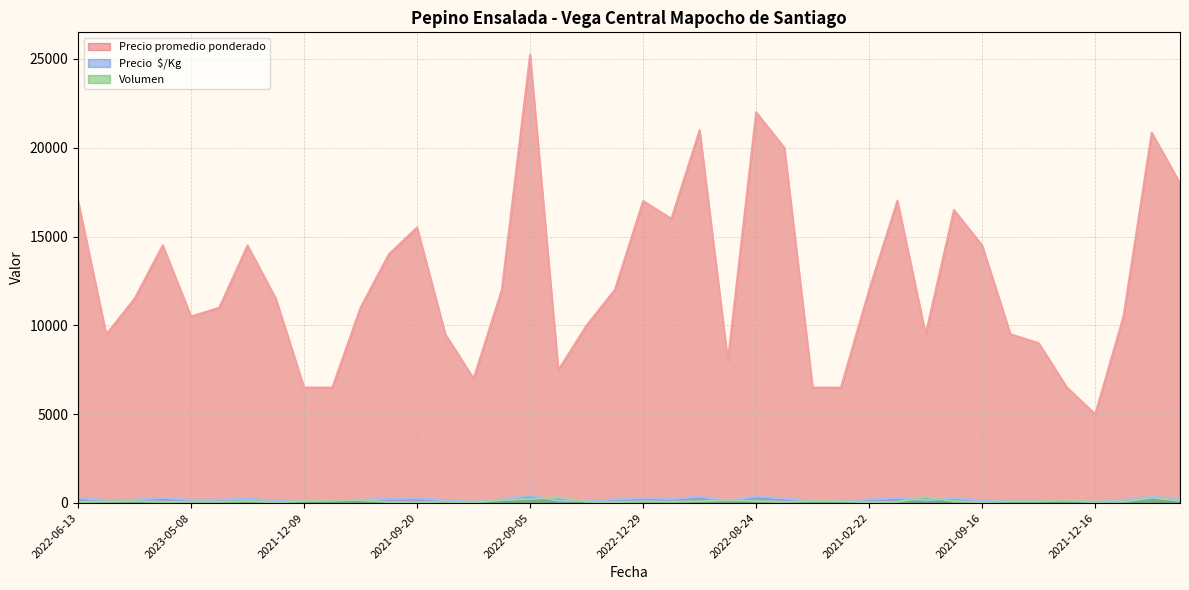

At which category is the sum across all series the highest?

2022-09-05